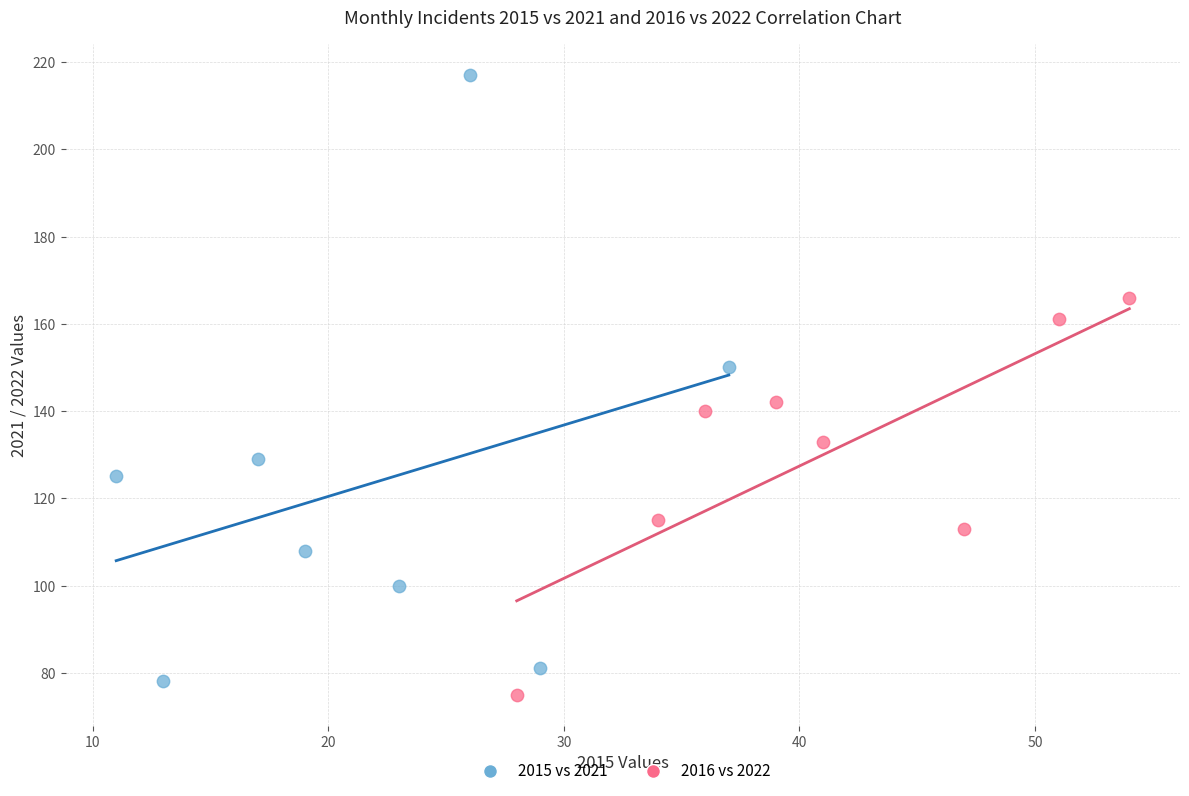

Which series contains the highest Y value?

2015 vs 2021